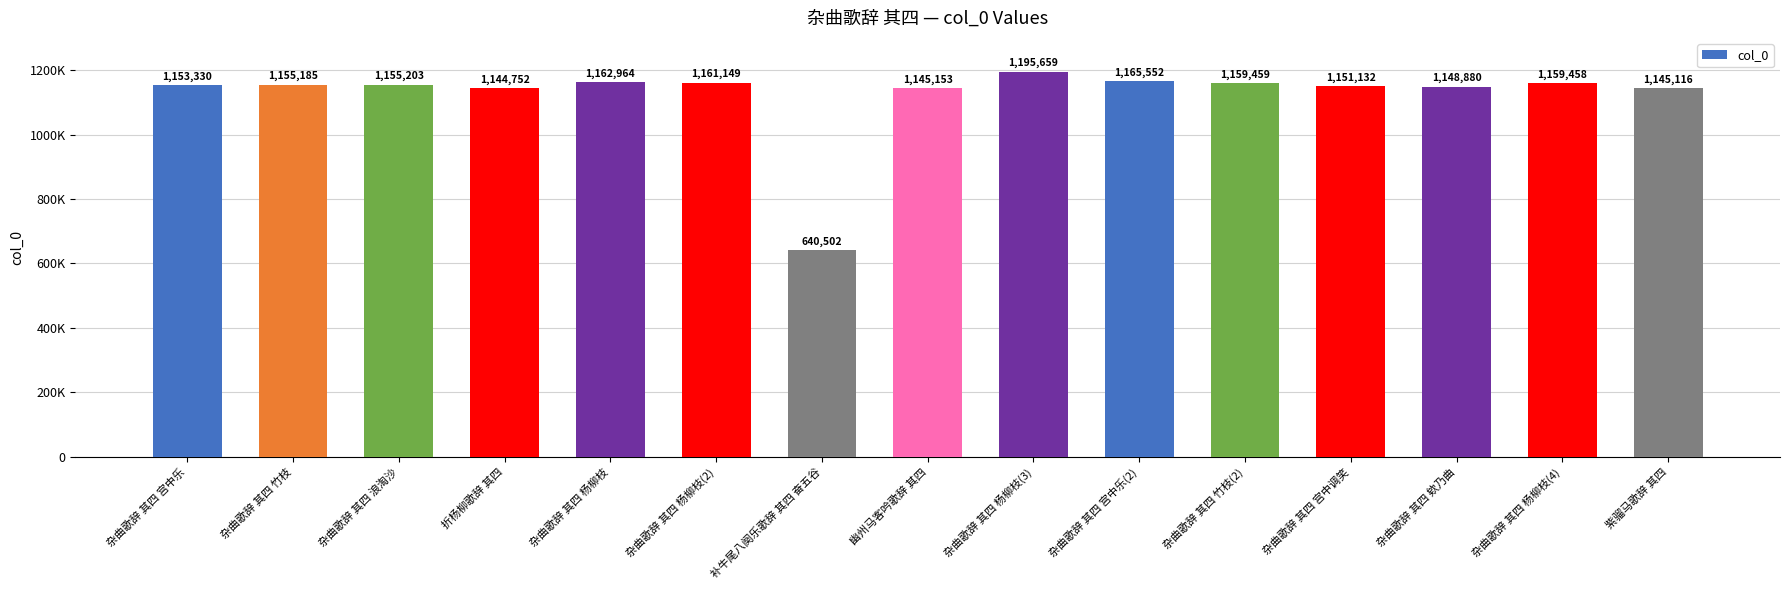

Which label corresponds to the smallest value in the chart?

补牛尾八阕乐歌辞 其四 奋五谷